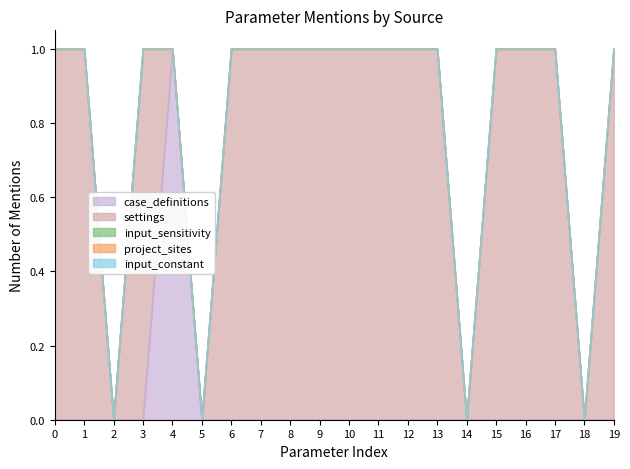

Reading left to right, transcribe all the data shown in this chart.

case_definitions: 0	0	0	0	1	0	0	0	0	0	0	0	0	0	0	0	0	0	0	0
settings: 1	1	0	1	0	0	1	1	1	1	1	1	1	1	0	1	1	1	0	1
input_sensitivity: 0	0	0	0	0	0	0	0	0	0	0	0	0	0	0	0	0	0	0	0
project_sites: 0	0	0	0	0	0	0	0	0	0	0	0	0	0	0	0	0	0	0	0
input_constant: 0	0	0	0	0	0	0	0	0	0	0	0	0	0	0	0	0	0	0	0